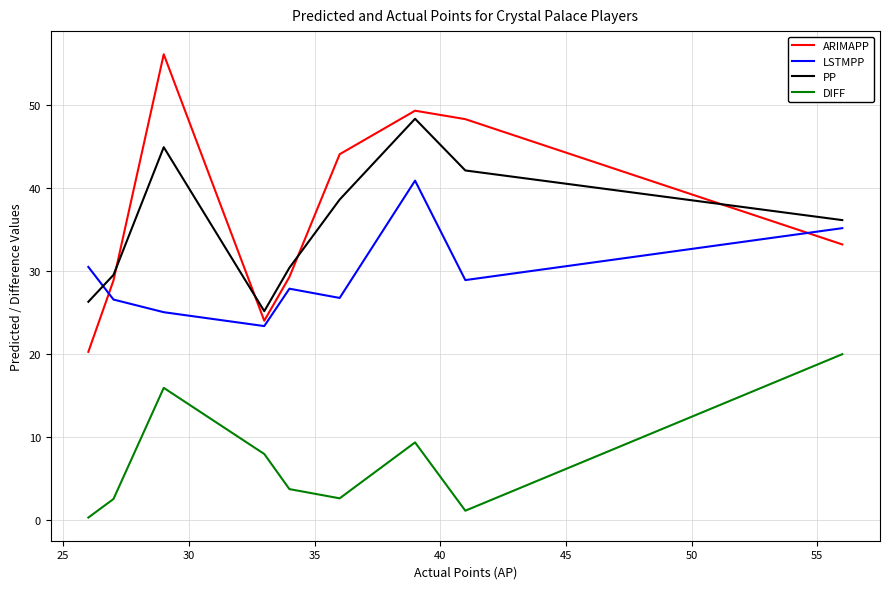

What is the lowest value of the LSTMPP series?

23.3